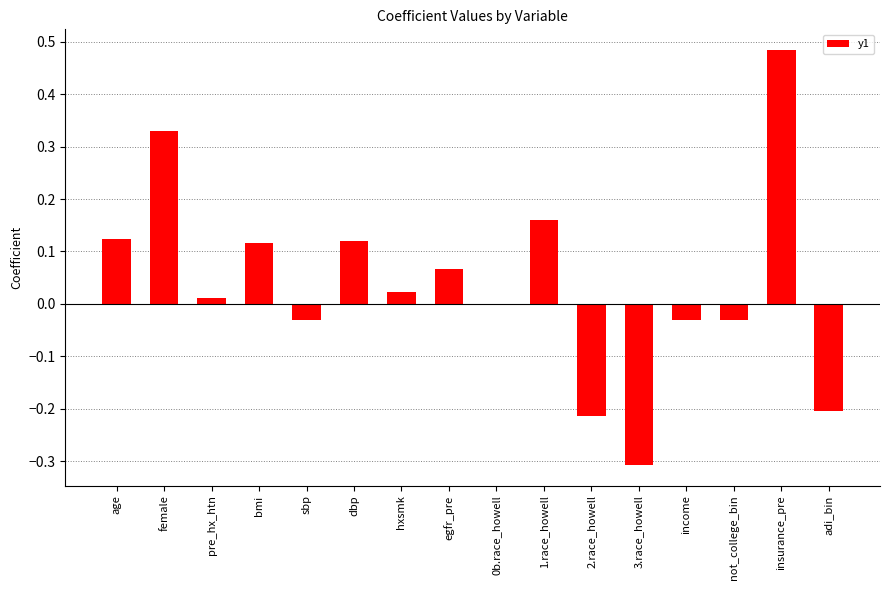

Does the chart contain stacked bars?

No